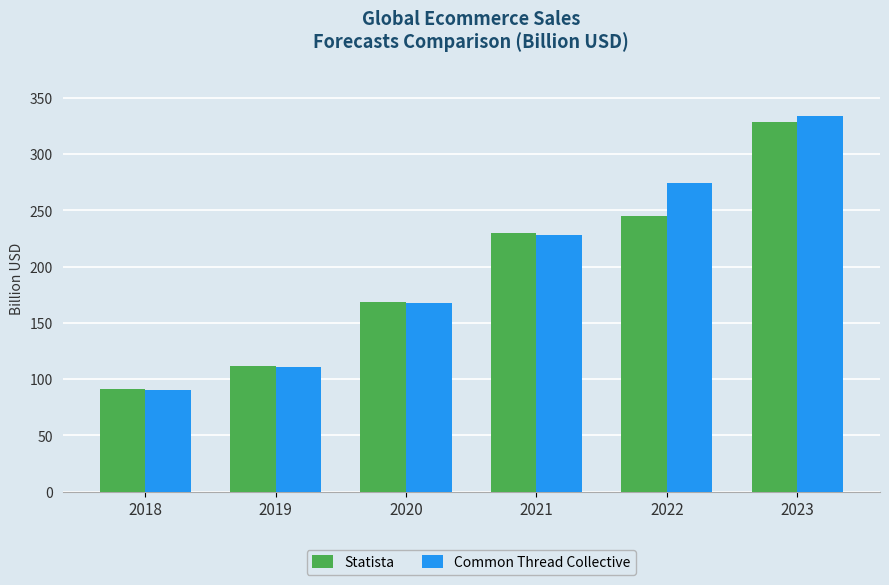

Is the value of Statista at 2018 greater than the value of Common Thread Collective at 2023?

No